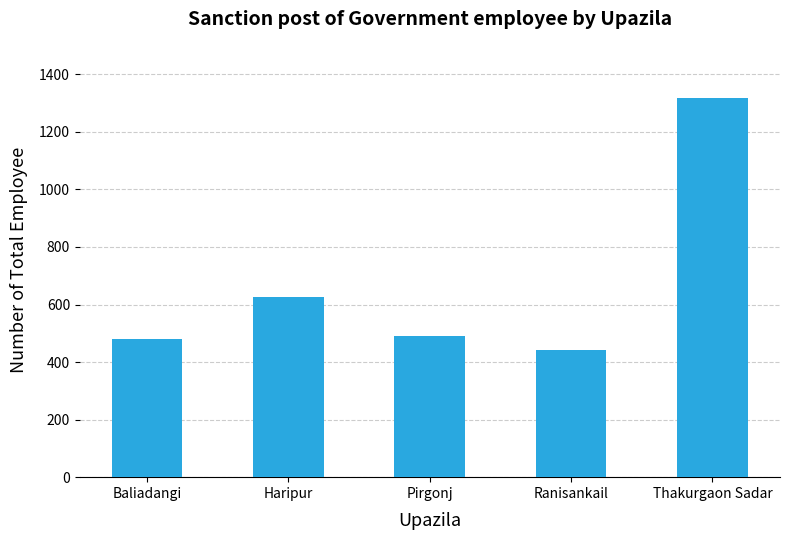

Count the number of categories in the chart.

5